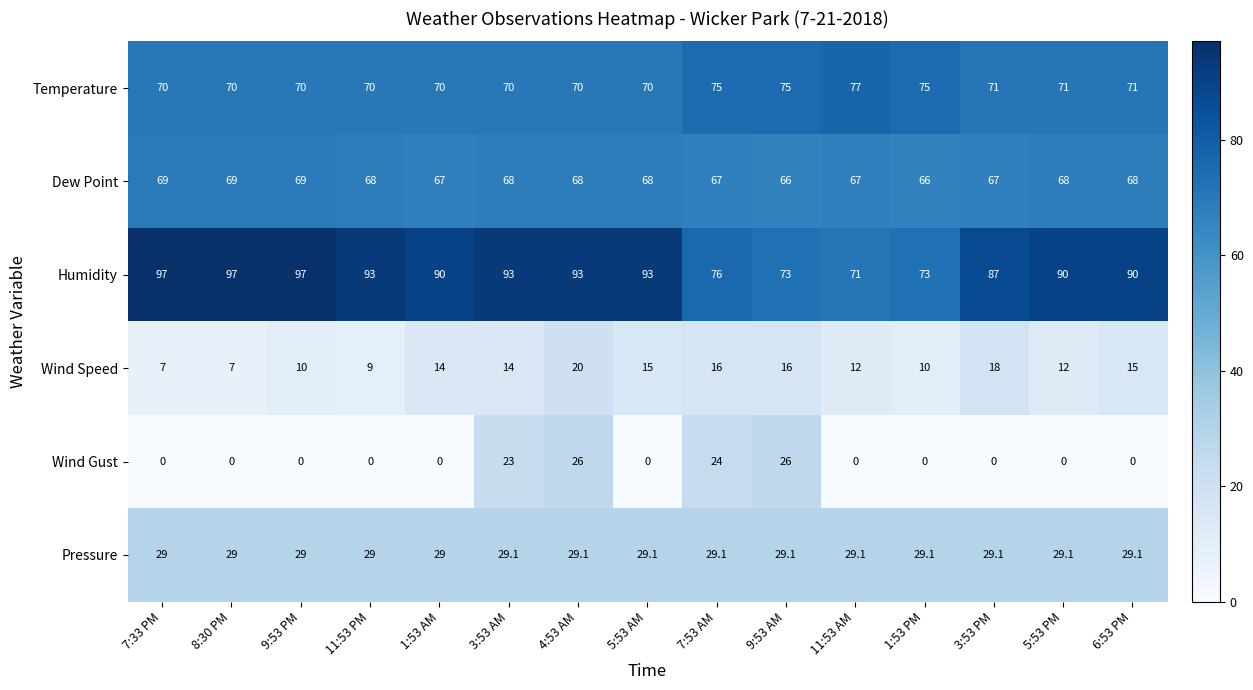

What is the sum of all Dew Point values?

1015.0